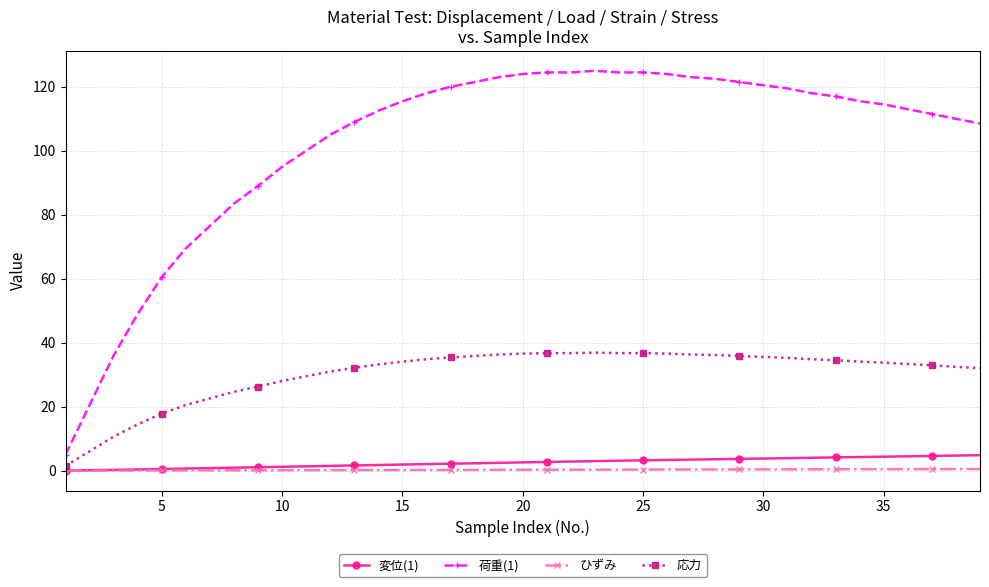

What is the sum of all 荷重(1) values?

3995.0